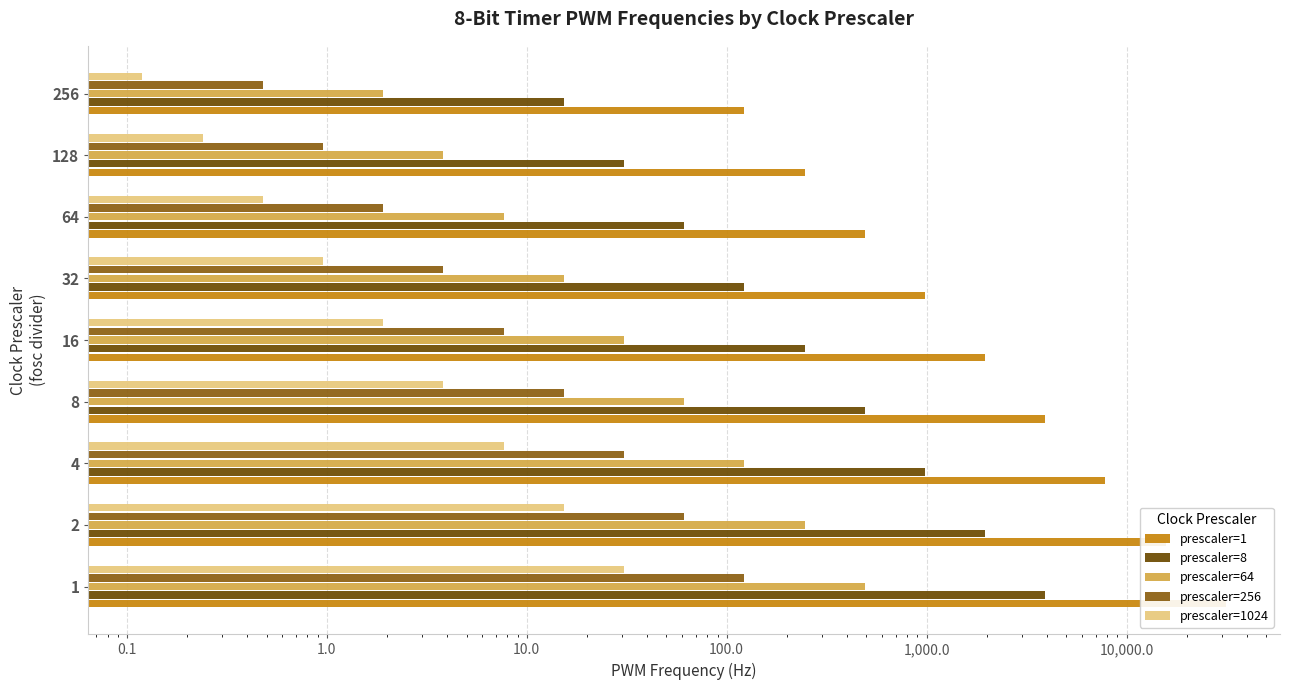

Are the bars horizontal?

Yes